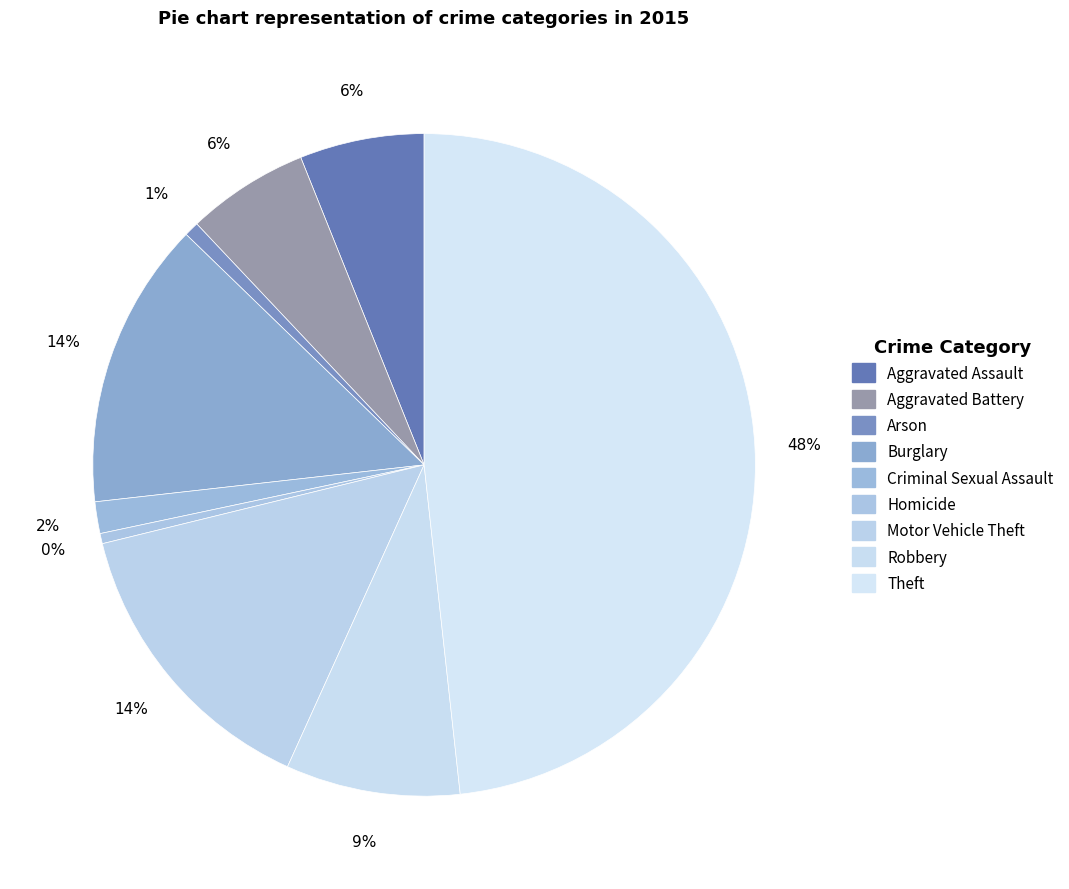

Count the number of slices in the pie.

9